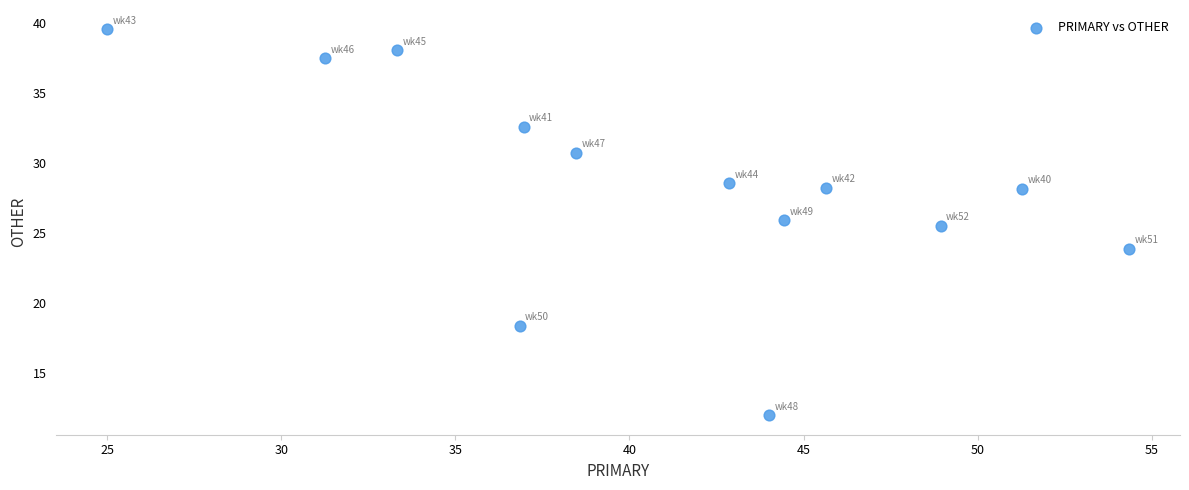

What is the range of X values (max minus min)?

29.3